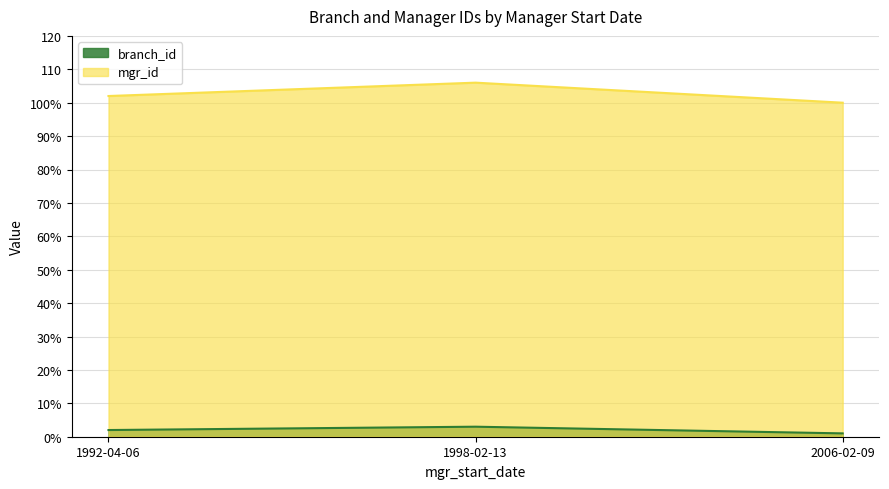

Reading left to right, extract all data points from this chart.

branch_id: 2006-02-09=1	1992-04-06=2	1998-02-13=3
mgr_id: 2006-02-09=100	1992-04-06=102	1998-02-13=106